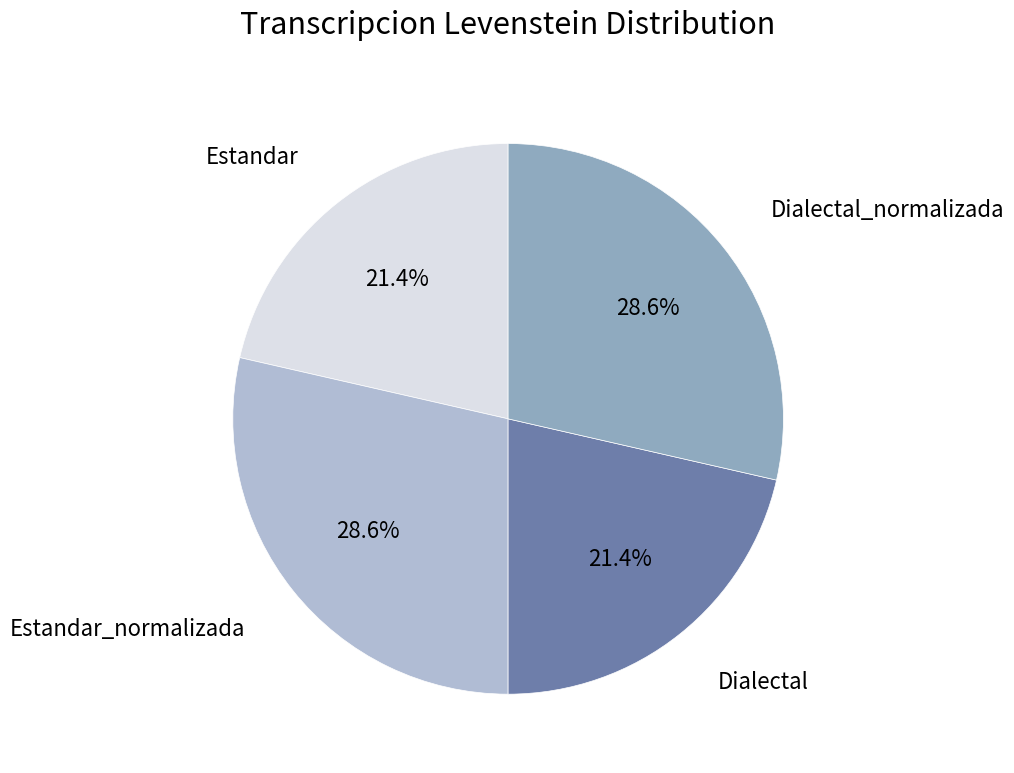

To the nearest percent, what is the difference between the largest and smallest slice percentages?

7%